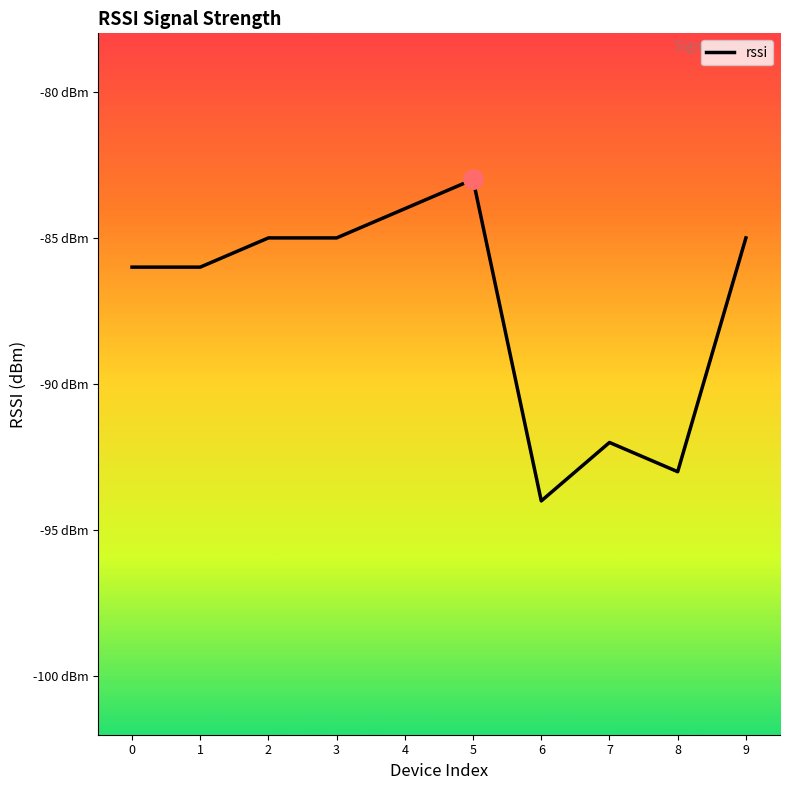

Which category has the lowest value across all series?

6